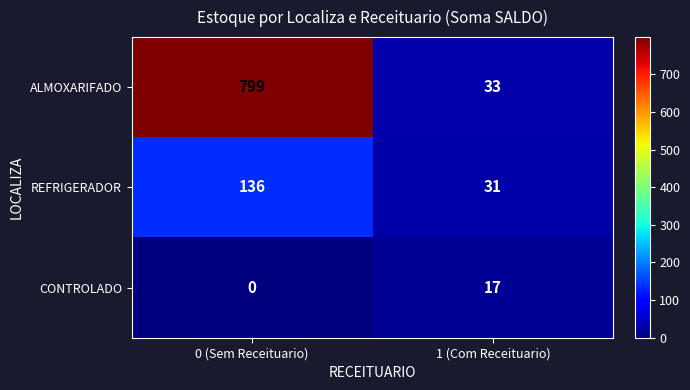

At which category does the chart reach its peak across all series?

0 (Sem Receituario)